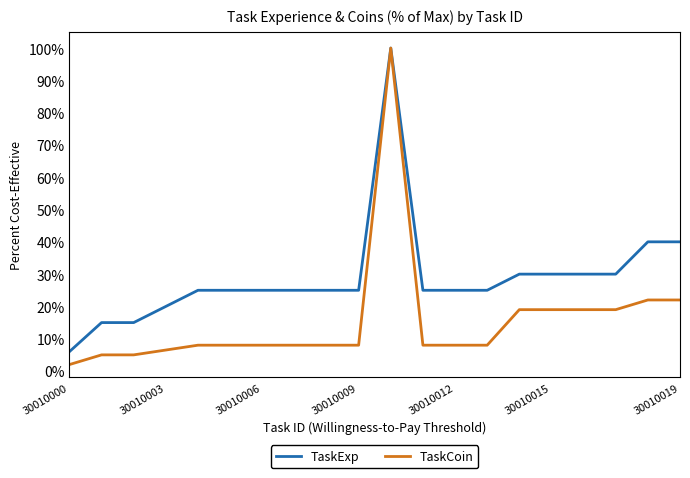

What are all the series names shown in the legend?

TaskExp, TaskCoin